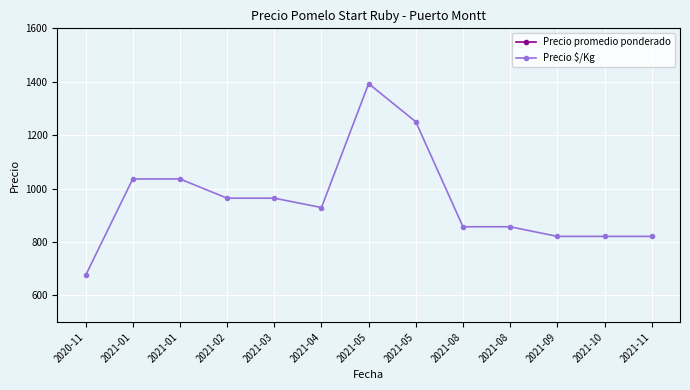

What is the label of the 1st point from the right?

2021-11